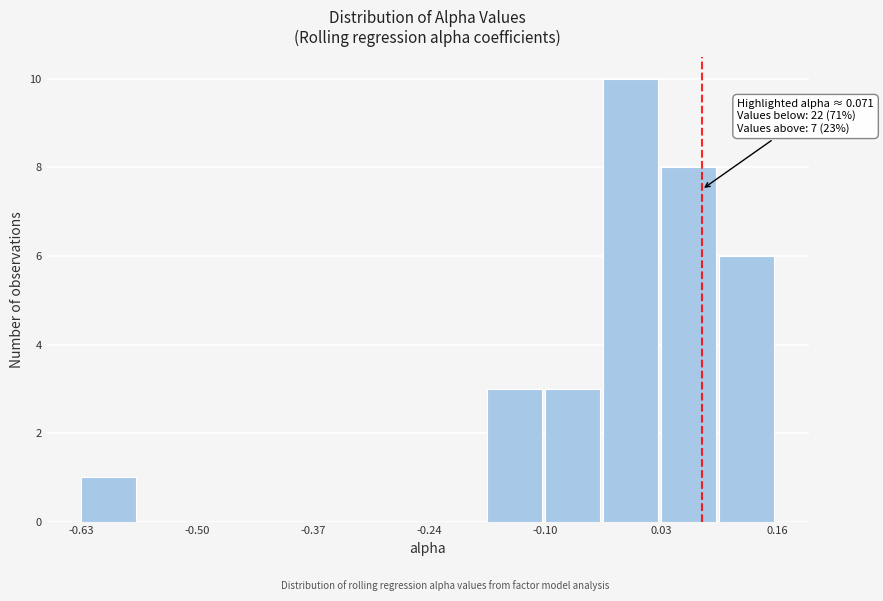

Read against the x-axis, roughly where is the centre of the tallest bar?

0.00